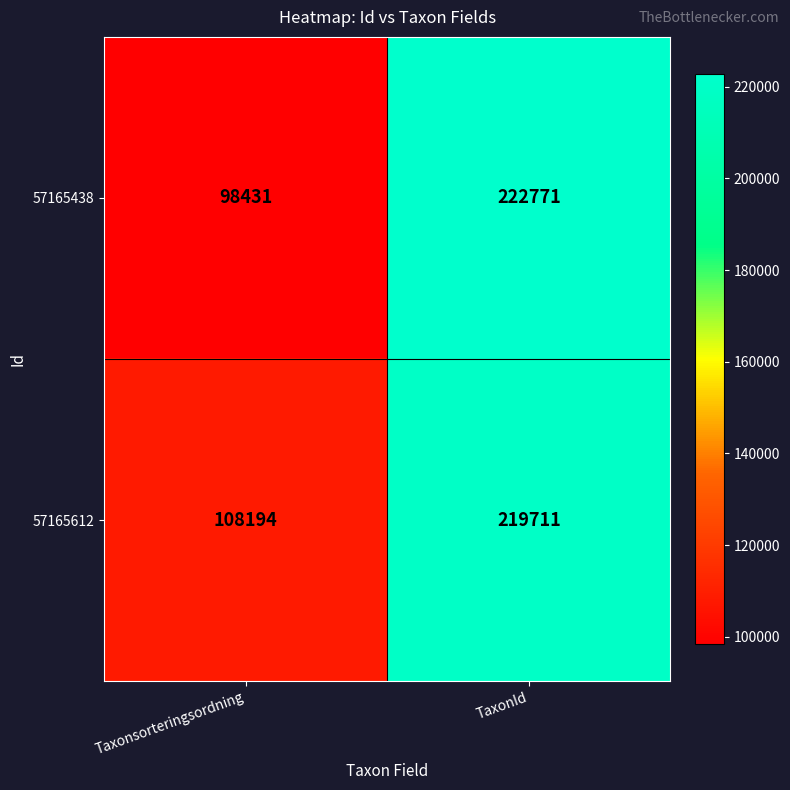

What is the difference between the maximum and minimum values in the 57165438 series?

124340